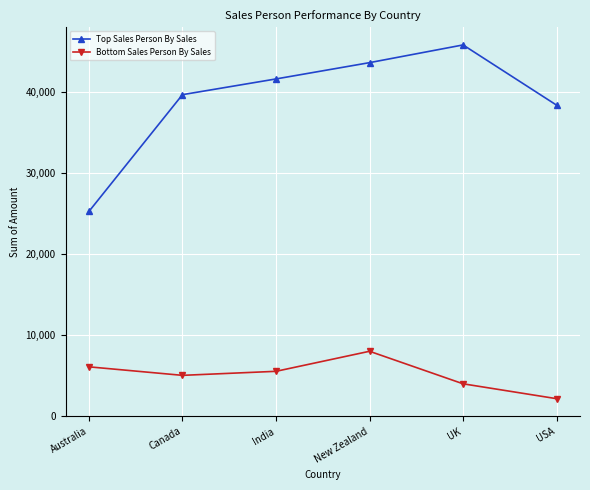

What is the highest value of the Top Sales Person By Sales series?

45752